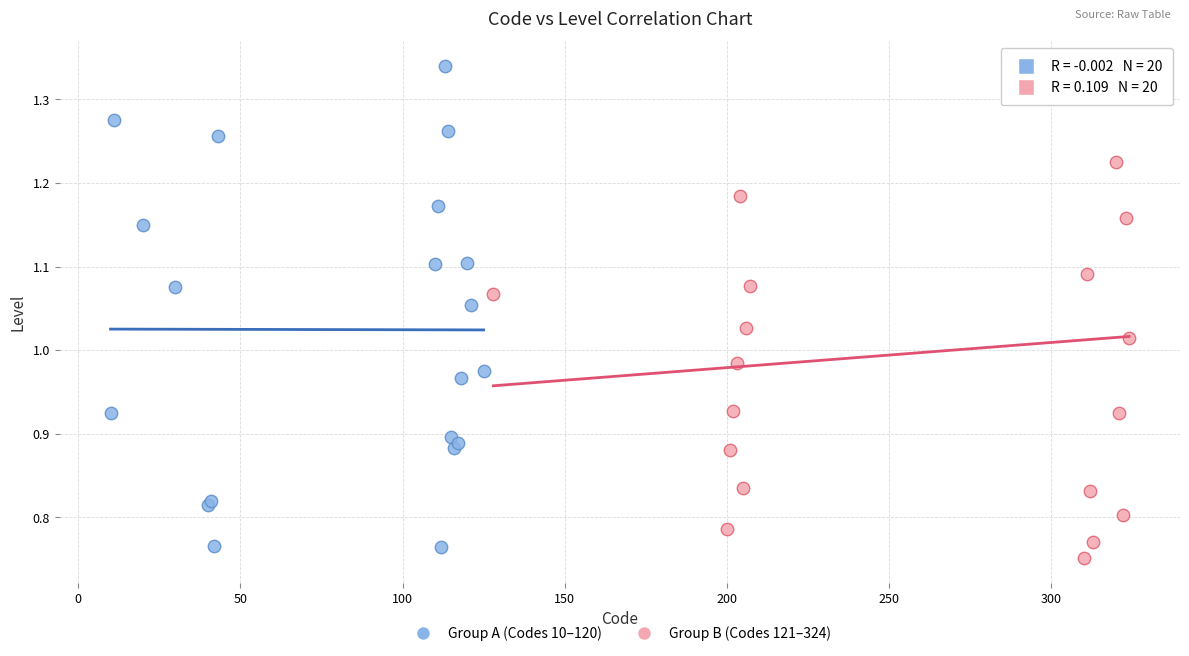

Which series reaches the maximum Y coordinate?

Group A (Codes 10–120)